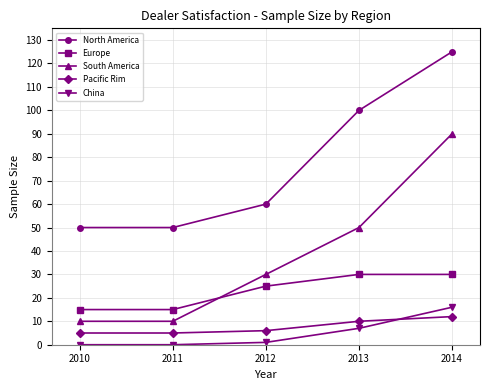

Reading right to left, list all the values displayed in this chart.

North America: 125	100	60	50	50
Europe: 30	30	25	15	15
South America: 90	50	30	10	10
Pacific Rim: 12	10	6	5	5
China: 16	7	1	0	0